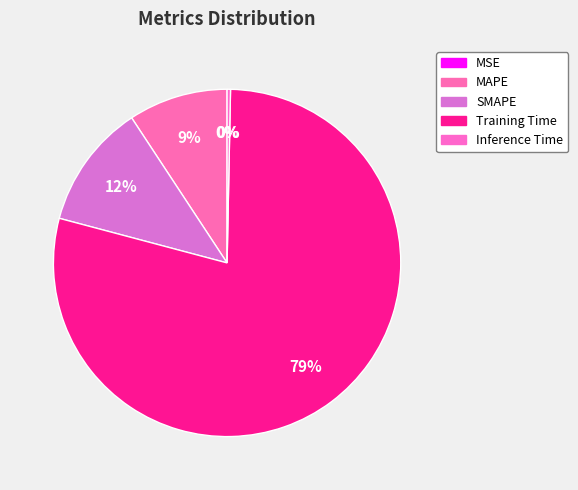

How many slices are in this pie chart?

5